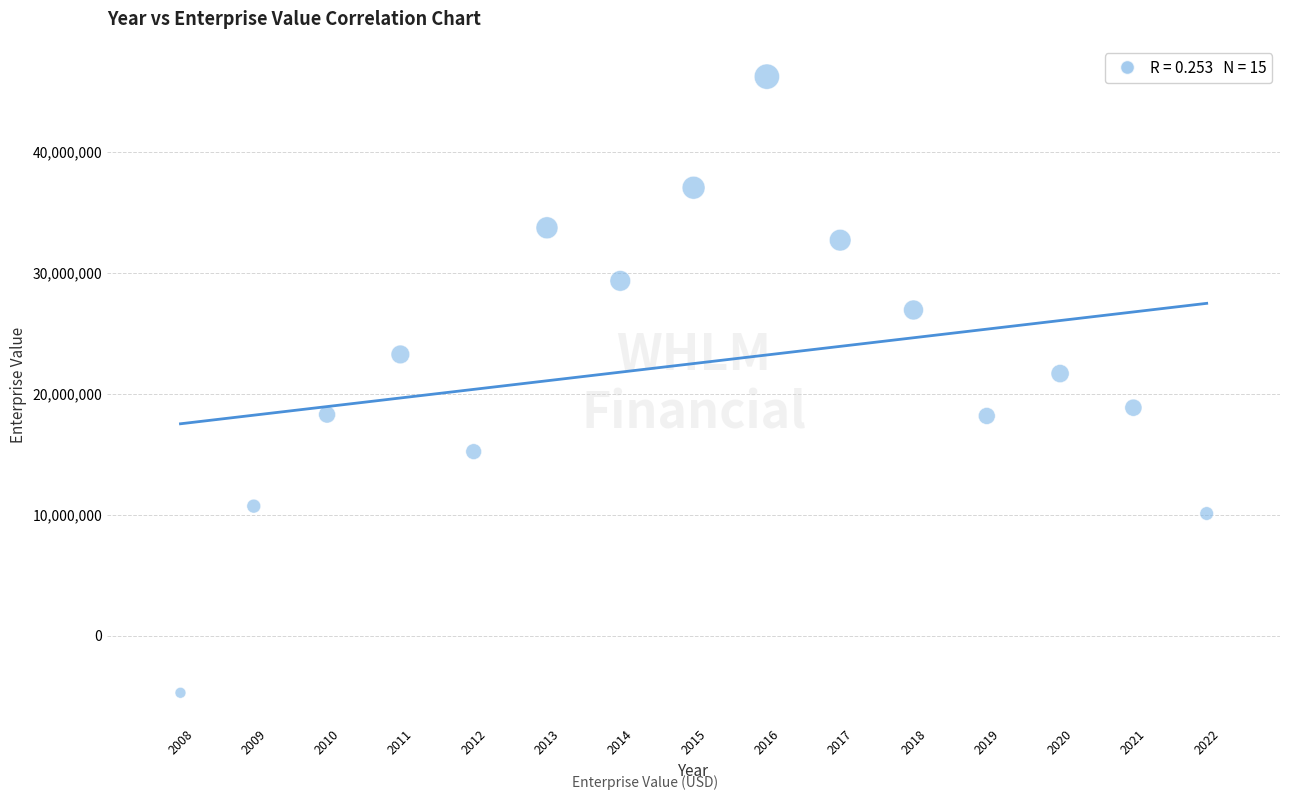

What is the range of X values (max minus min)?

14